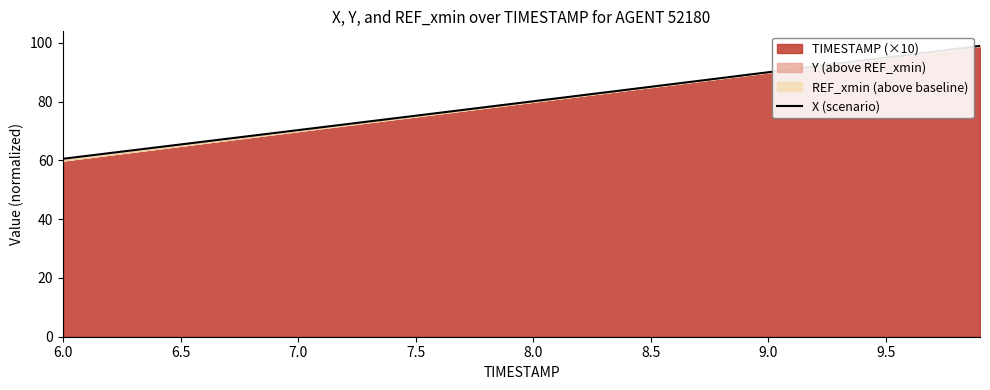

What is the highest value of the X (scenario) series?

99.0